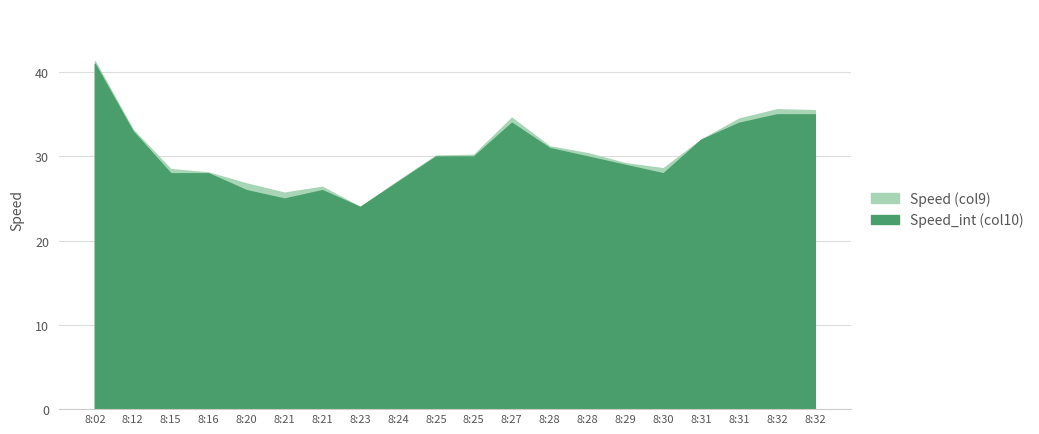

Does the chart have visible grid lines?

Yes